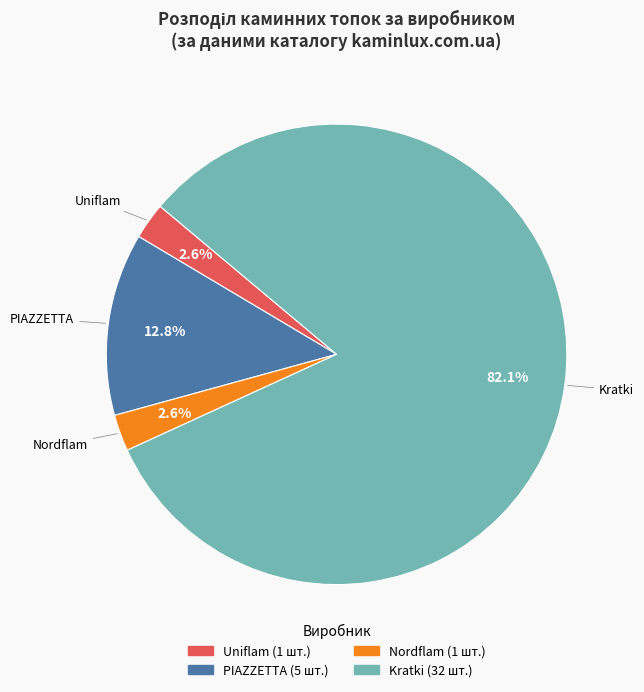

Is there any slice that represents more than half of the pie?

Yes